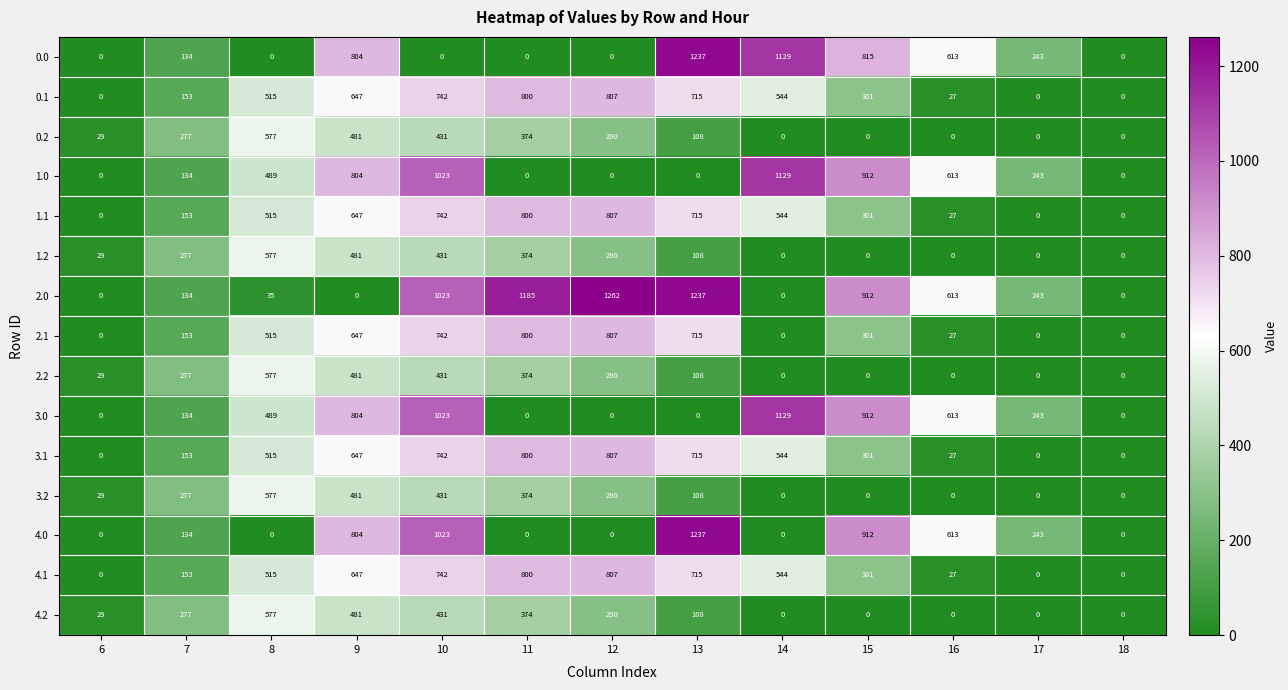

How many categories are shown in the chart?

13